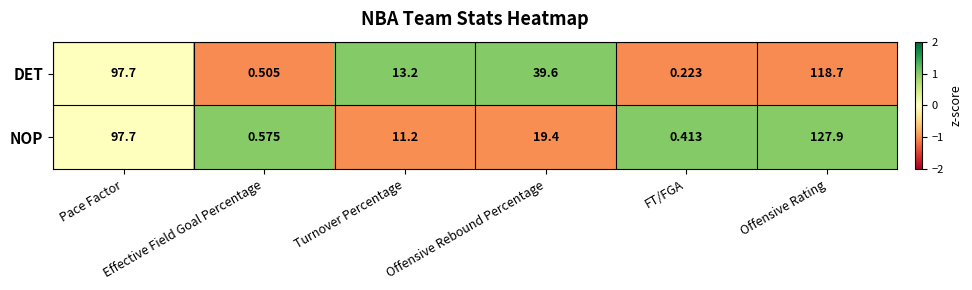

Which series has the largest total across all categories?

DET